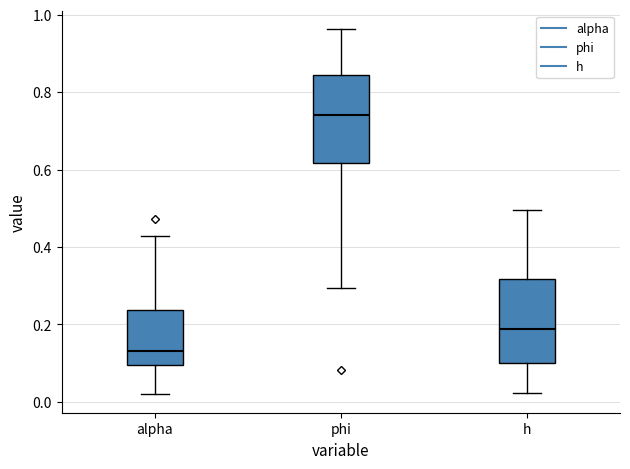

Where does the upper whisker of the box for alpha end on the y-axis? The values are not printed on the chart, so give them approximately, as read against the axis.

0.42